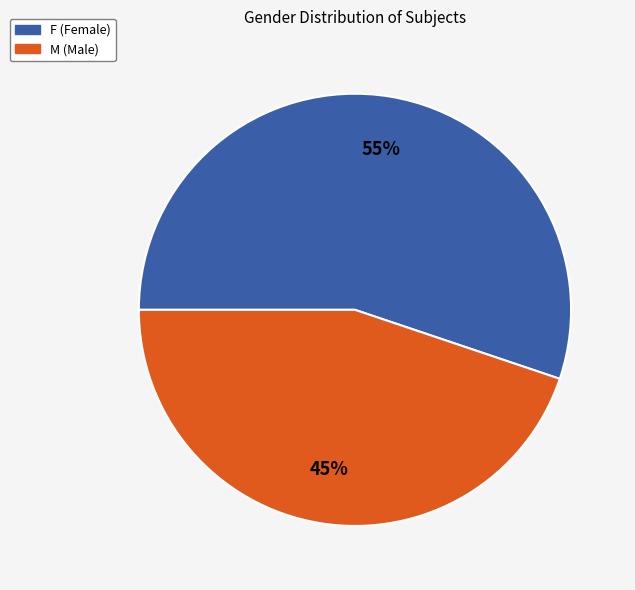

Is F the majority of the pie?

Yes